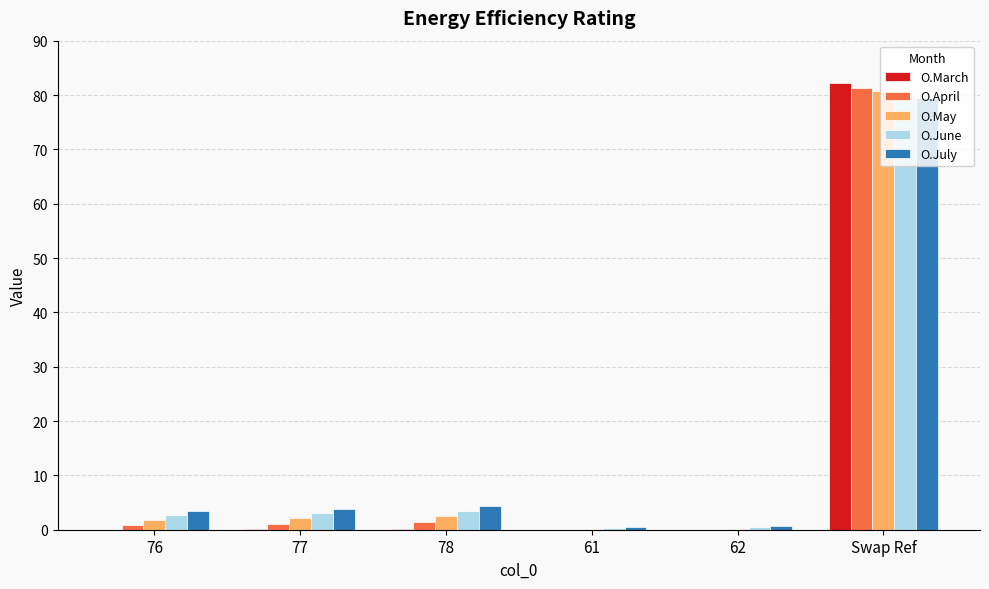

The value of O.June at 76 is 2.7. True or false?

True